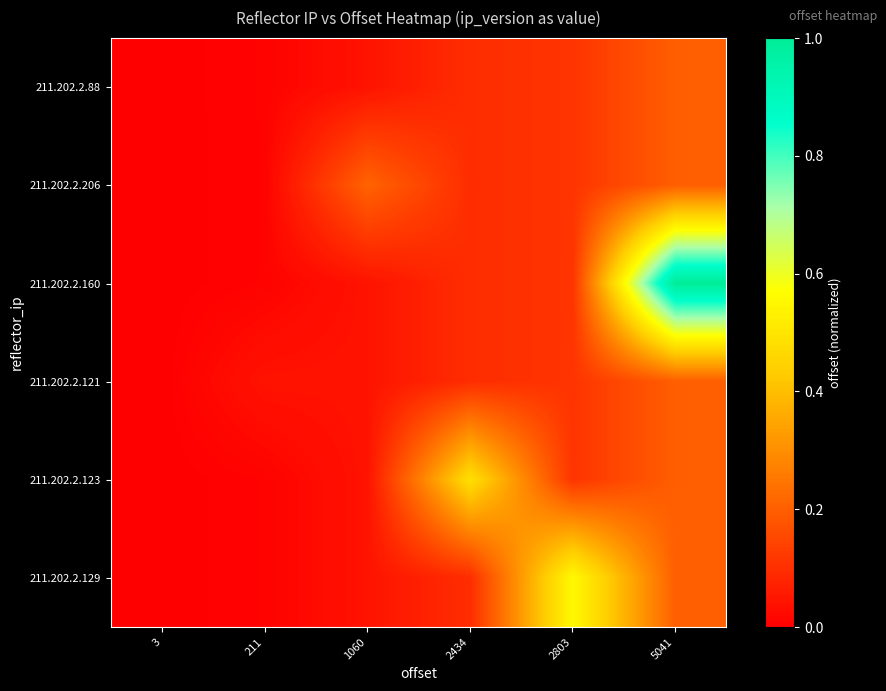

Reading left to right, list all the values displayed in this chart.

211.202.2.88: 3=0.0	211=0.0	1060=0.0	2434=0.1	2803=0.1	5041=0.2
211.202.2.206: 3=0.0	211=0.0	1060=0.2	2434=0.1	2803=0.1	5041=0.2
211.202.2.160: 3=0.0	211=0.0	1060=0.0	2434=0.1	2803=0.1	5041=1.0
211.202.2.121: 3=0.0	211=0.0	1060=0.0	2434=0.1	2803=0.1	5041=0.2
211.202.2.123: 3=0.0	211=0.0	1060=0.0	2434=0.5	2803=0.1	5041=0.2
211.202.2.129: 3=0.0	211=0.0	1060=0.0	2434=0.1	2803=0.6	5041=0.2